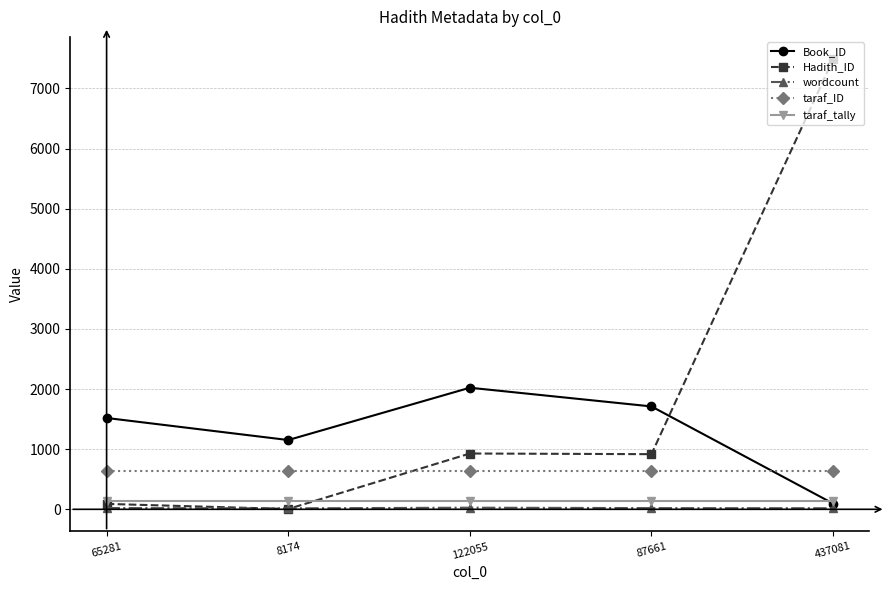

Does the chart display data point markers on the line(s)?

Yes